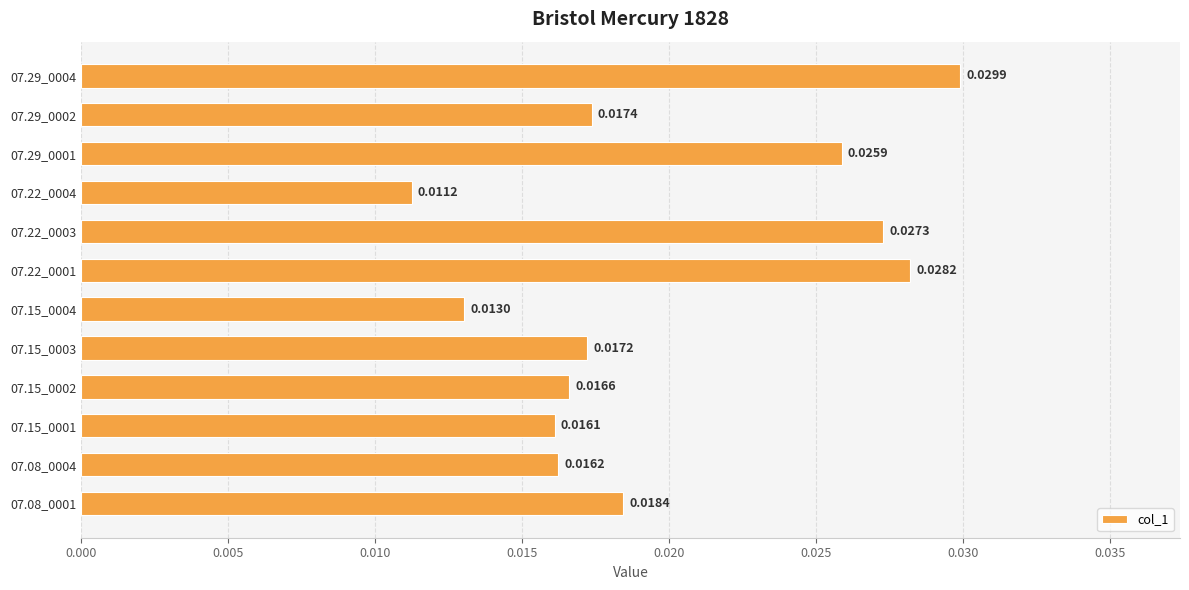

Are the bars horizontal?

Yes